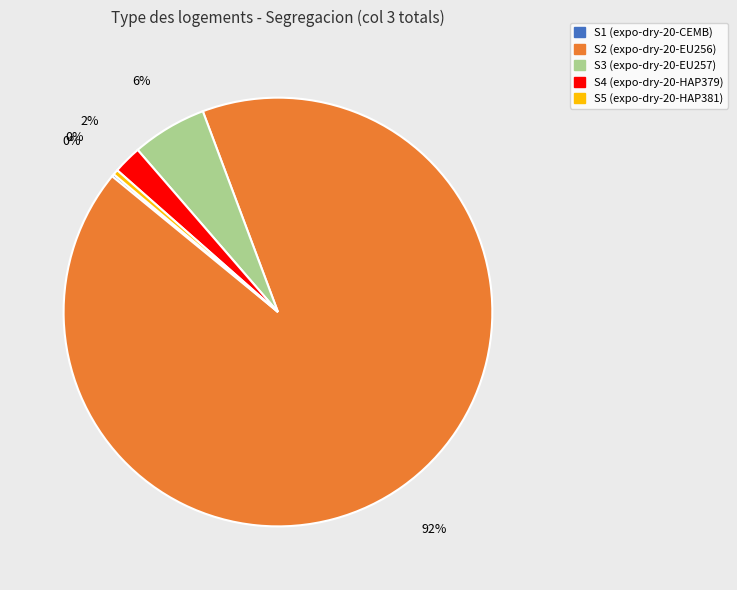

Which slice represents more than half of the pie?

S2 (expo-dry-20-EU256)